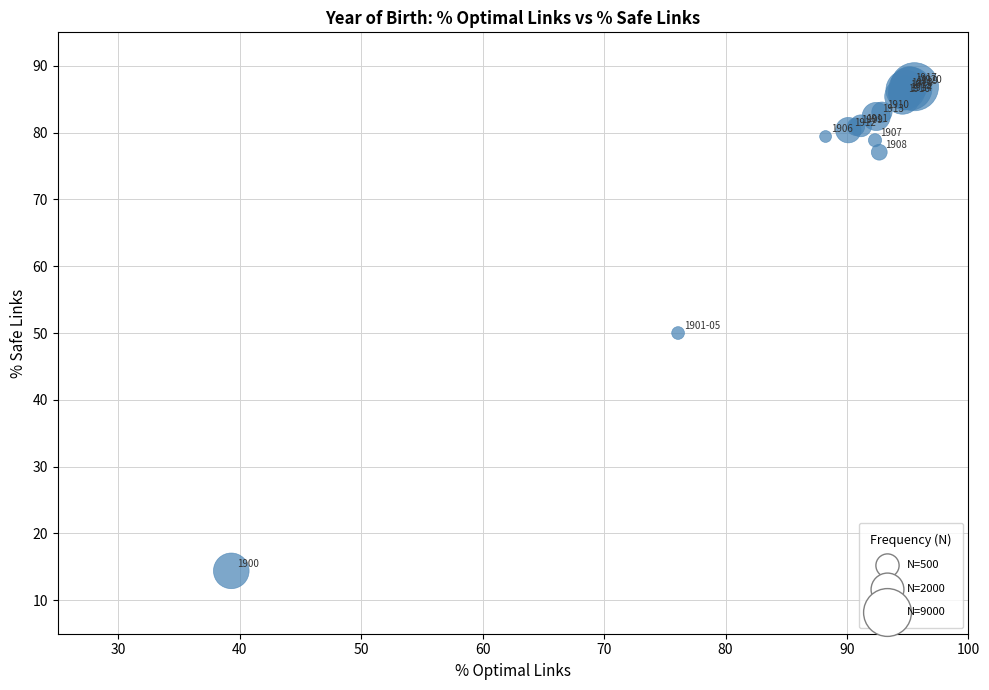

What Y value in the scatter plot is closest to 50?

50.0